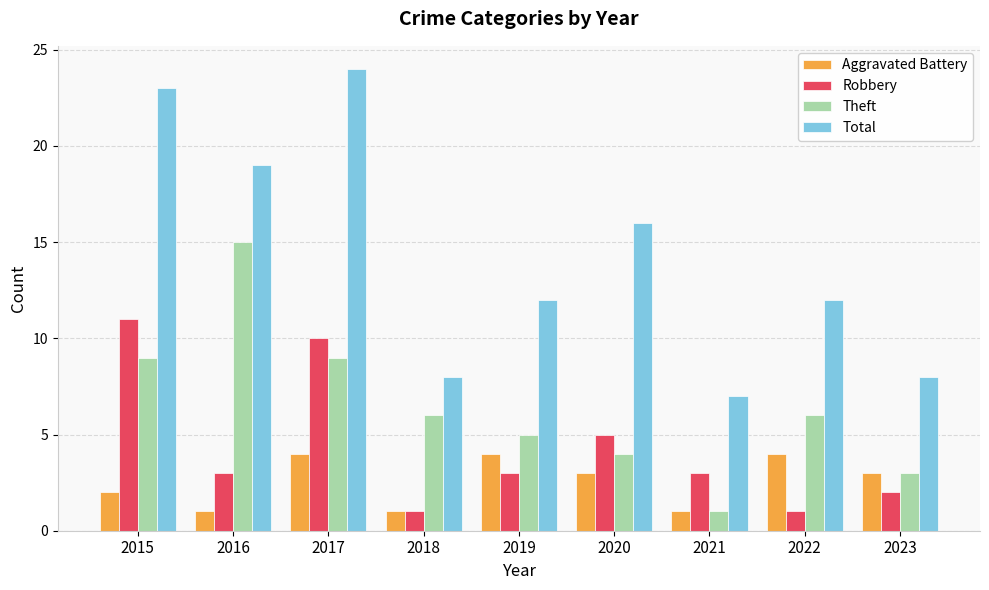

List the series in order of their overall mean, lowest first.

Aggravated Battery, Robbery, Theft, Total